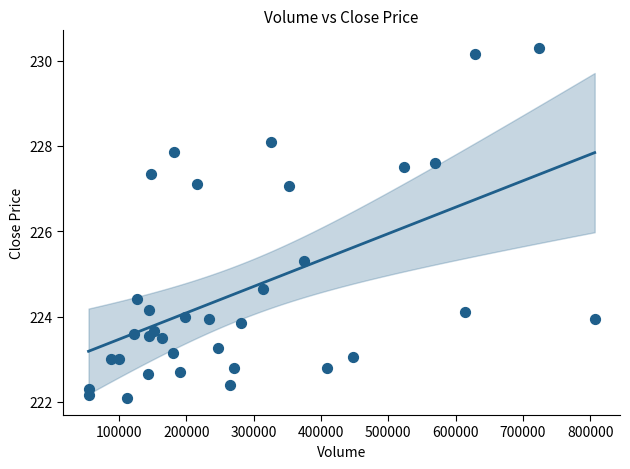

What is the range of Y values (max minus min)?

8.2